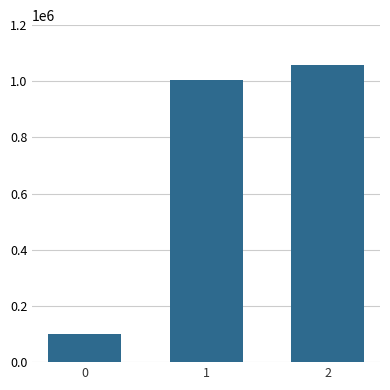

What is the change in value from 0 to 2?

+959713